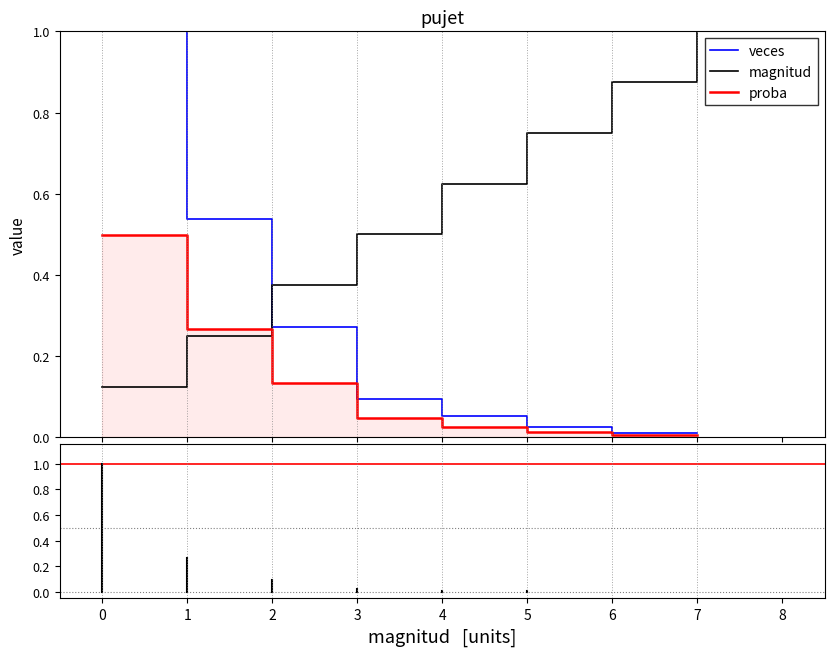

What is the highest value of the magnitud series?

1.0